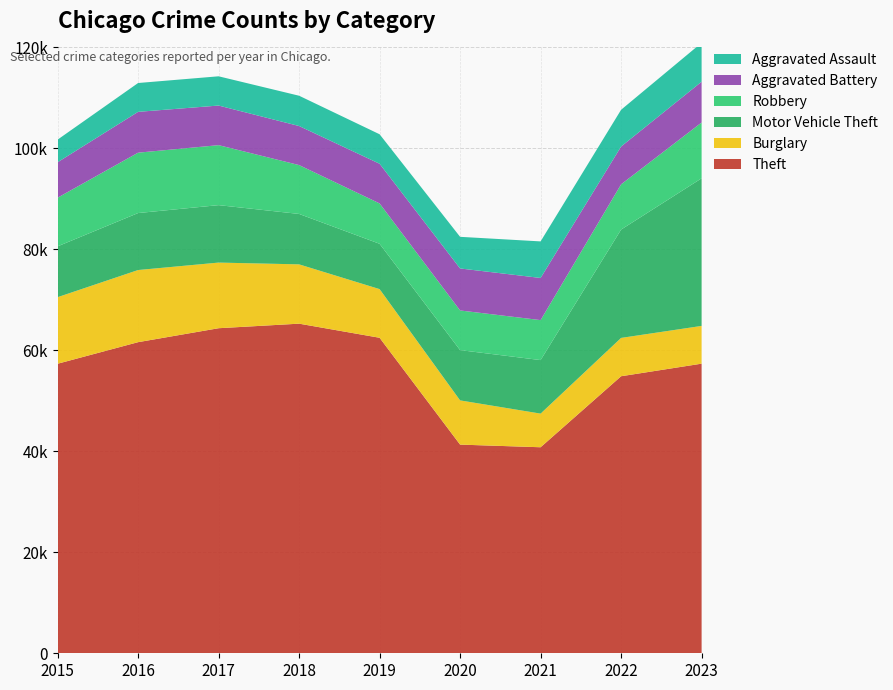

Reading right to left, transcribe all the data shown in this chart.

Theft: 57365	54874	40809	41332	62494	65288	64386	61623	57350
Burglary: 7477	7592	6662	8758	9638	11747	13001	14289	13184
Motor Vehicle Theft: 29236	21459	10602	9959	8977	9984	11380	11285	10068
Robbery: 11057	8962	7920	7855	7995	9681	11880	11960	9638
Aggravated Battery: 8076	7488	8347	8319	7858	7735	7845	8086	7019
Aggravated Assault: 7708	7280	7242	6265	5841	6001	5793	5712	4480